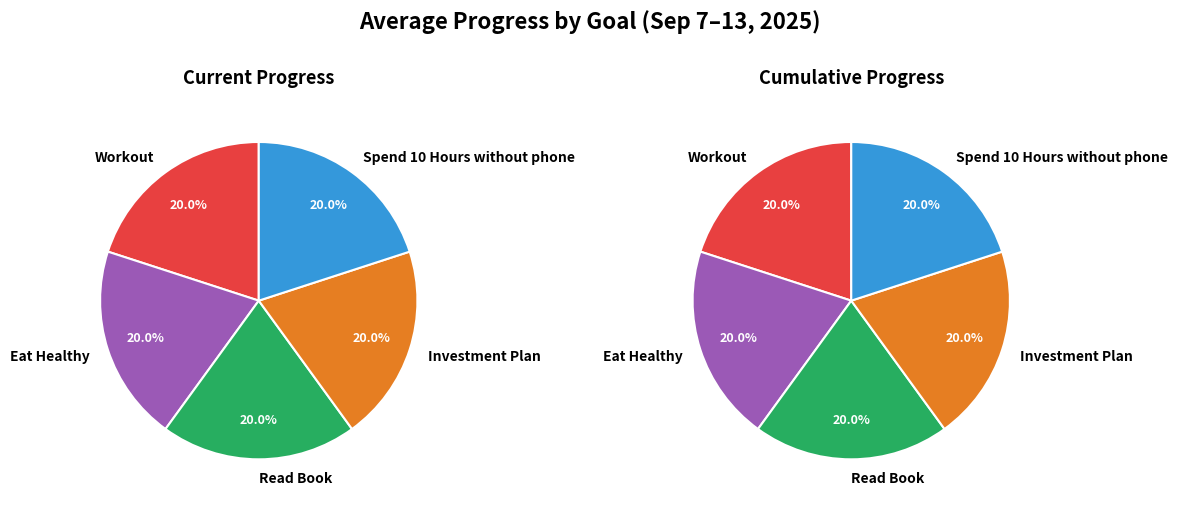

What is the largest slice in the pie chart?

Workout